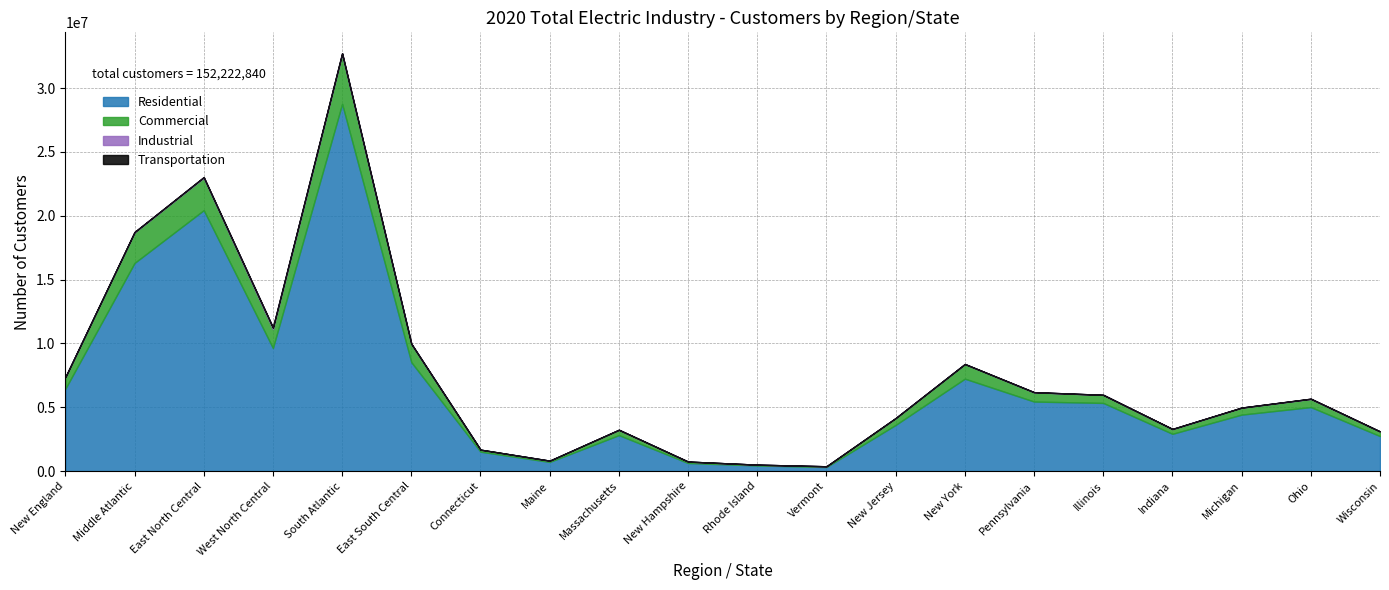

Reading left to right, list all the values displayed in this chart.

Residential: New England=6447975	Middle Atlantic=16305858	East North Central=20440854	West North Central=9644469	South Atlantic=28773632	East South Central=8533282	Connecticut=1521112	Maine=717559	Massachusetts=2817549	New Hampshire=633234	Rhode Island=441573	Vermont=316948	New Jersey=3618587	New York=7239162	Pennsylvania=5448109	Illinois=5339610	Indiana=2920266	Michigan=4423595	Ohio=5014959	Wisconsin=2742424
Commercial: New England=892596	Middle Atlantic=2390991	East North Central=2535283	West North Central=1478118	South Atlantic=3878717	East South Central=1422861	Connecticut=154894	Maine=97575	Massachusetts=411448	New Hampshire=109068	Rhode Island=60057	Vermont=59554	New Jersey=526725	New York=1143347	Pennsylvania=720919	Illinois=628868	Indiana=363465	Michigan=546115	Ohio=636519	Wisconsin=360316
Industrial: New England=22812	Middle Atlantic=34626	East North Central=55891	West North Central=128394	South Atlantic=84927	East South Central=24580	Connecticut=4130	Maine=2681	Massachusetts=10877	New Hampshire=3180	Rhode Island=1692	Vermont=252	New Jersey=11629	New York=7535	Pennsylvania=15462	Illinois=5561	Indiana=19383	Michigan=5580	Ohio=19746	Wisconsin=5621
Transportation: New England=6	Middle Atlantic=19	East North Central=11	West North Central=3	South Atlantic=13	East South Central=0	Connecticut=3	Maine=0	Massachusetts=2	New Hampshire=0	Rhode Island=1	Vermont=0	New Jersey=6	New York=8	Pennsylvania=5	Illinois=3	Indiana=1	Michigan=2	Ohio=3	Wisconsin=2